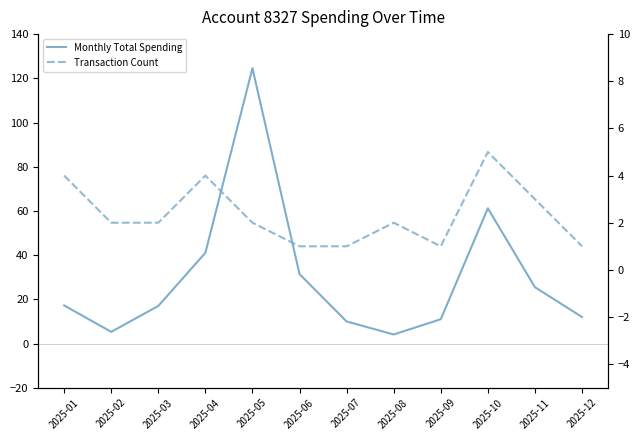

Reading left to right, list all the values displayed in this chart.

Monthly Total Spending: 2025-01=17.2	2025-02=5.3	2025-03=17.0	2025-04=41.0	2025-05=124.6	2025-06=31.4	2025-07=10.0	2025-08=4.1	2025-09=11.0	2025-10=61.2	2025-11=25.5	2025-12=12.0
Transaction Count: 2025-01=4.0	2025-02=2.0	2025-03=2.0	2025-04=4.0	2025-05=2.0	2025-06=1.0	2025-07=1.0	2025-08=2.0	2025-09=1.0	2025-10=5.0	2025-11=3.0	2025-12=1.0